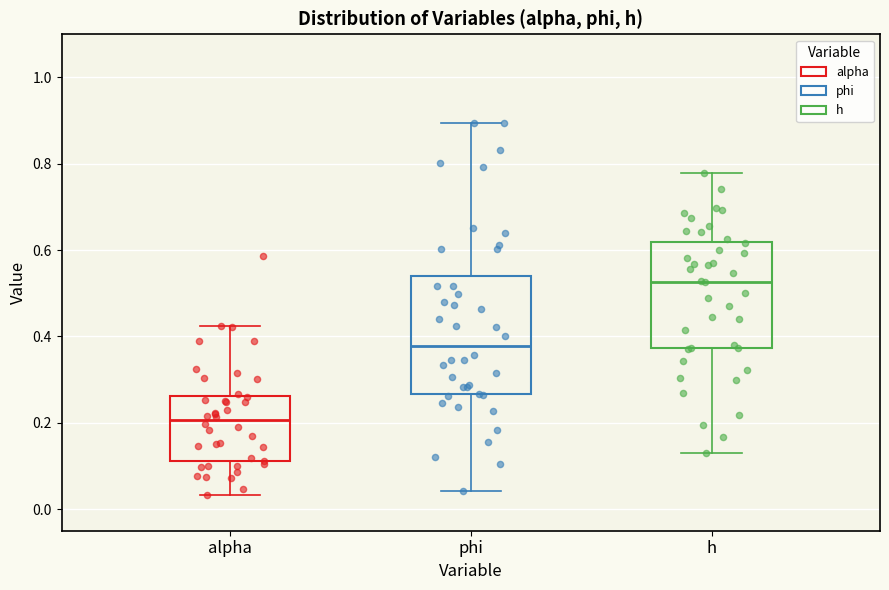

Which box has the lowest median line?

alpha